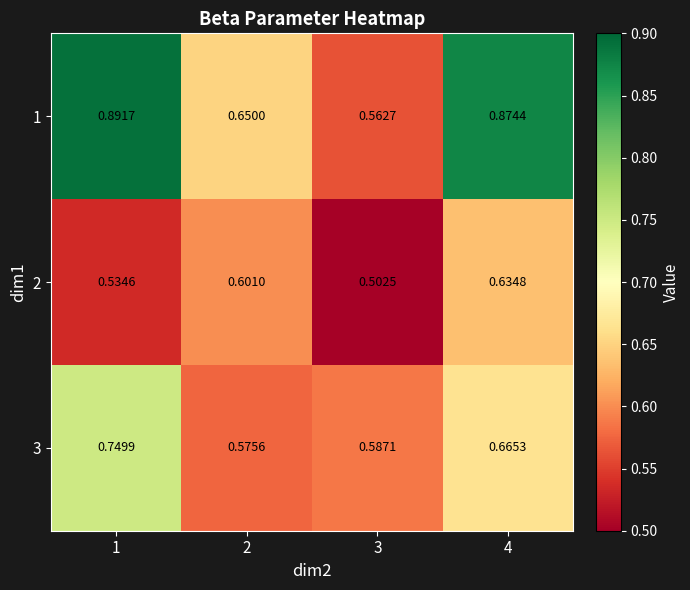

What is the total value across all series at 1?

2.2